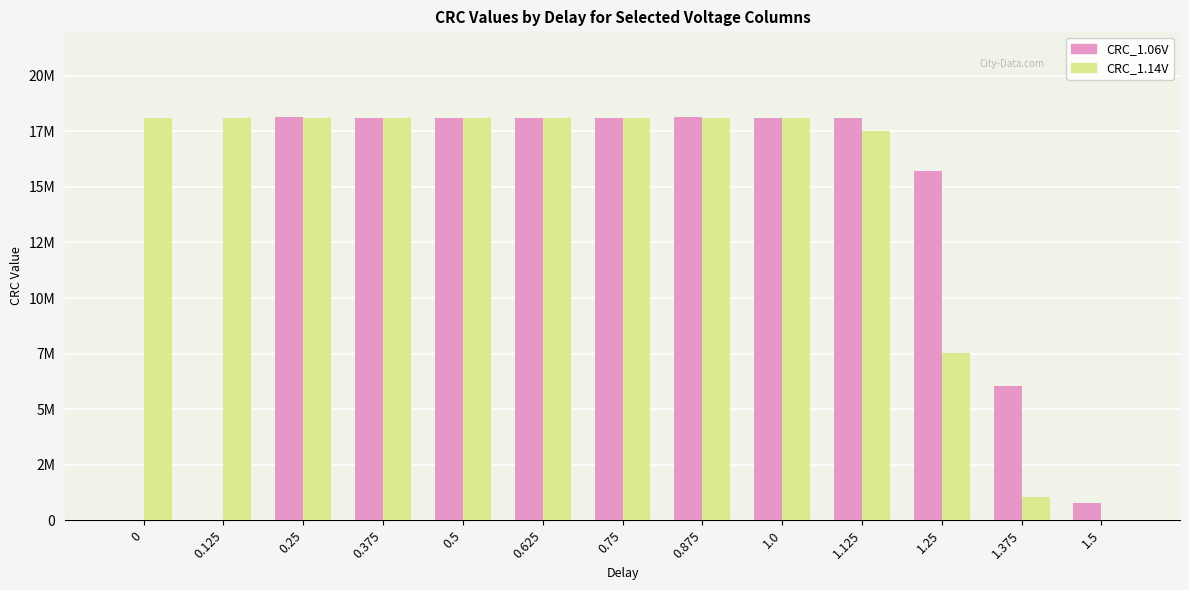

What is the total value across all series at 0.875?

36241961